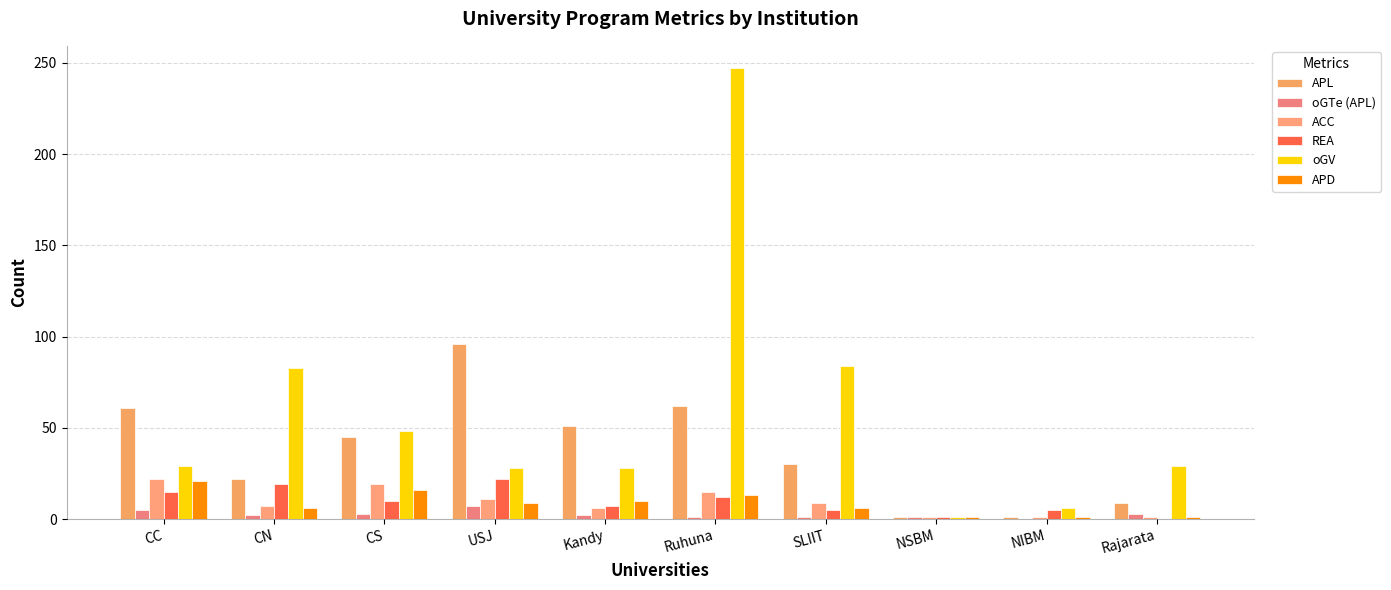

At how many categories does at least one series exceed 122?

1